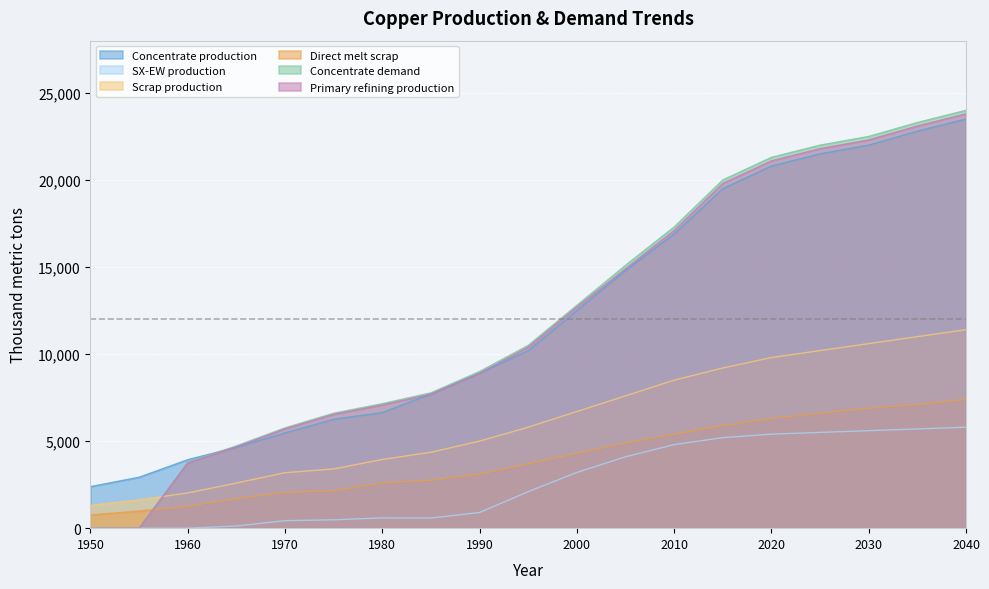

At which category does the chart reach its peak across all series?

2040